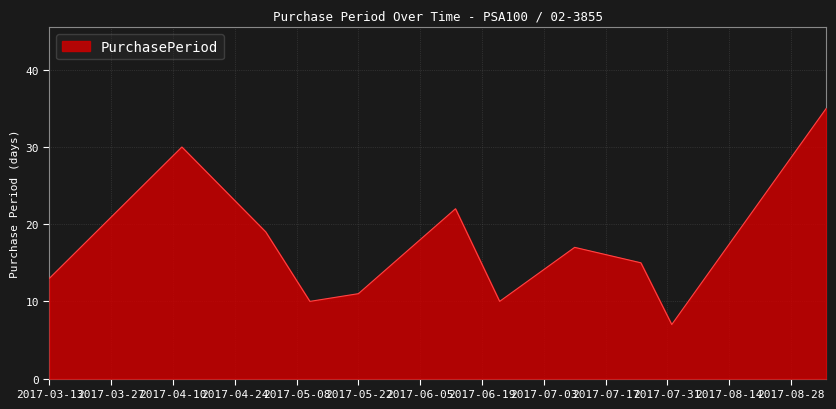

What is the greatest value displayed?

35